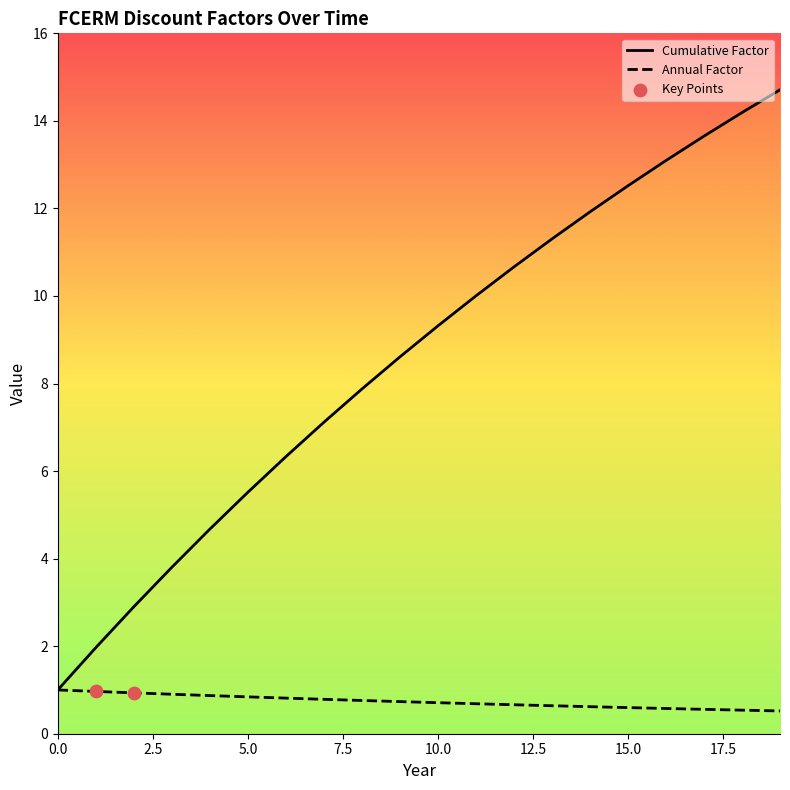

List the series in order of their overall mean, highest first.

Cumulative Factor, Annual Factor